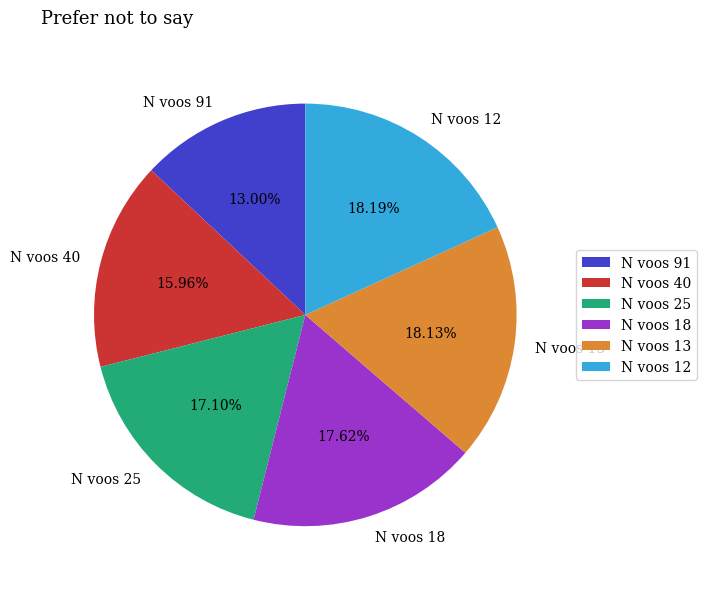

Which category has the smallest portion of the pie?

N voos 91